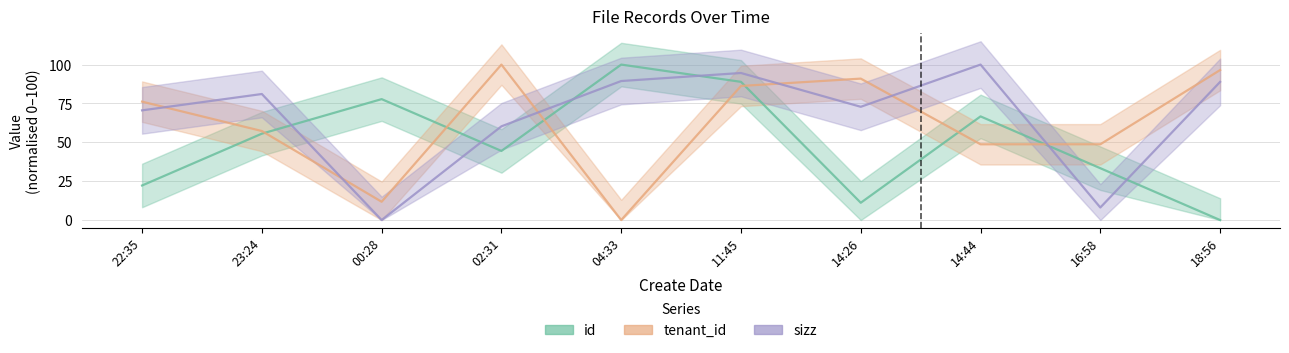

Where is sizz nearest to the value 50?

02:31